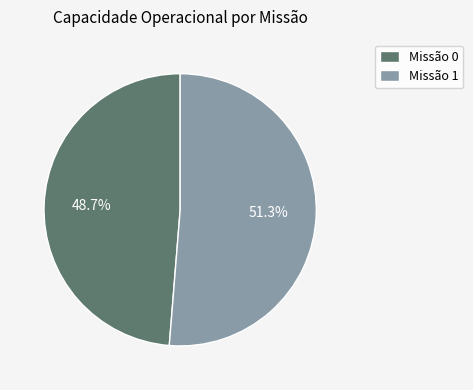

What is the total percentage of Missão 0 and Missão 1?

100.0%